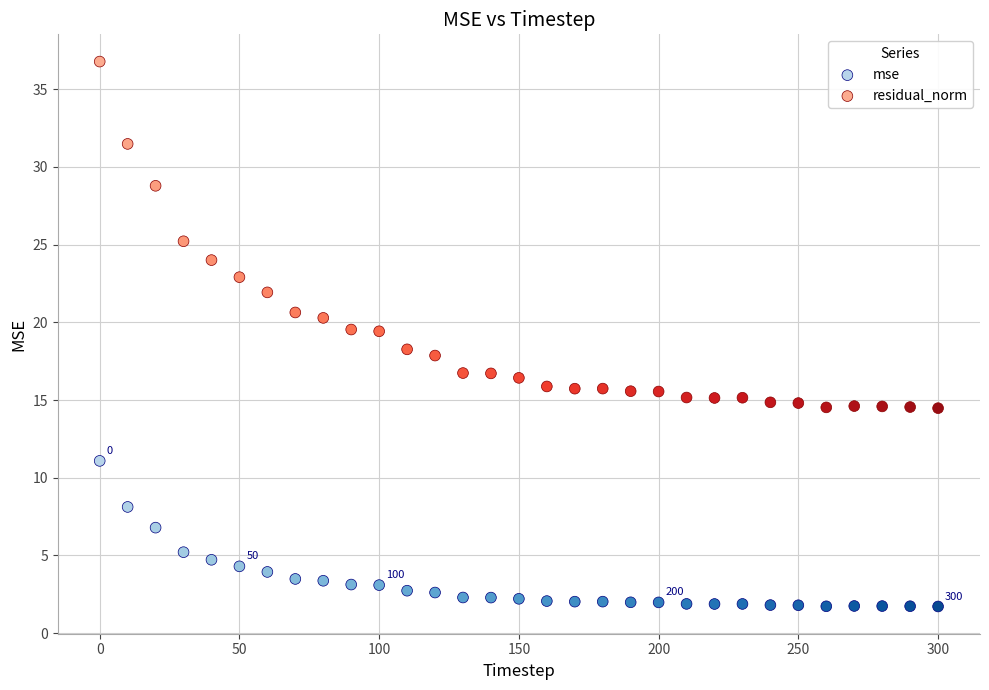

Which series has the largest Y range (max minus min)?

residual_norm